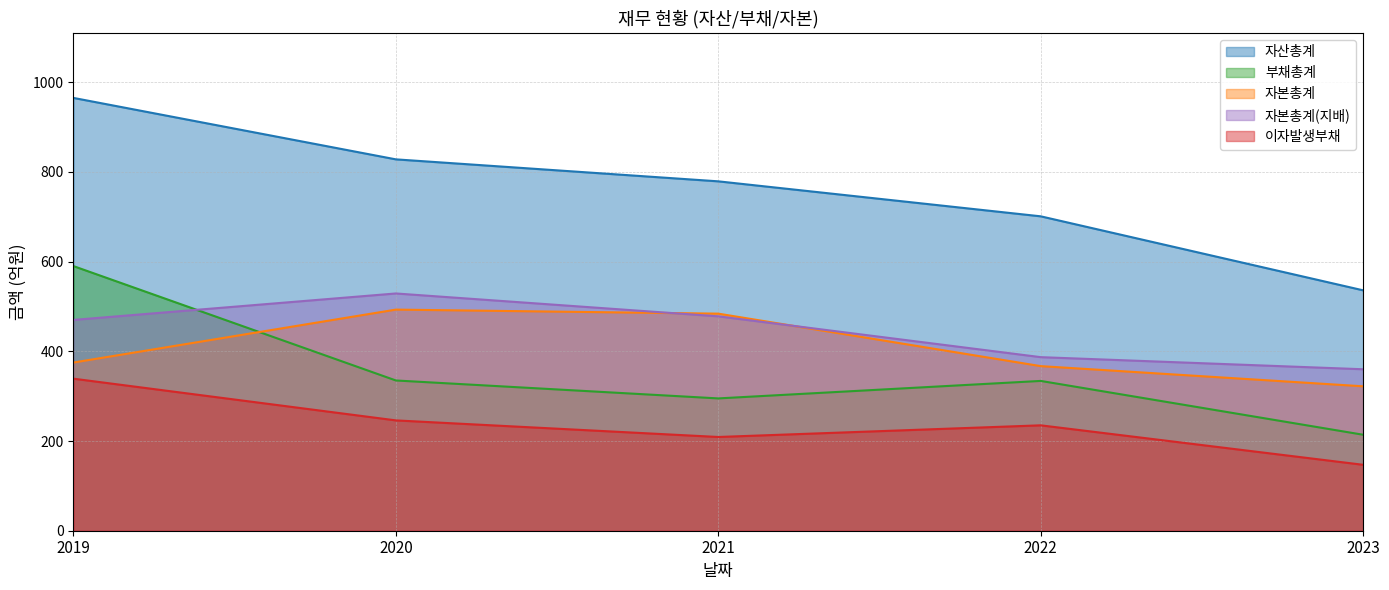

At which category does 부채총계 reach its first local peak?

2022